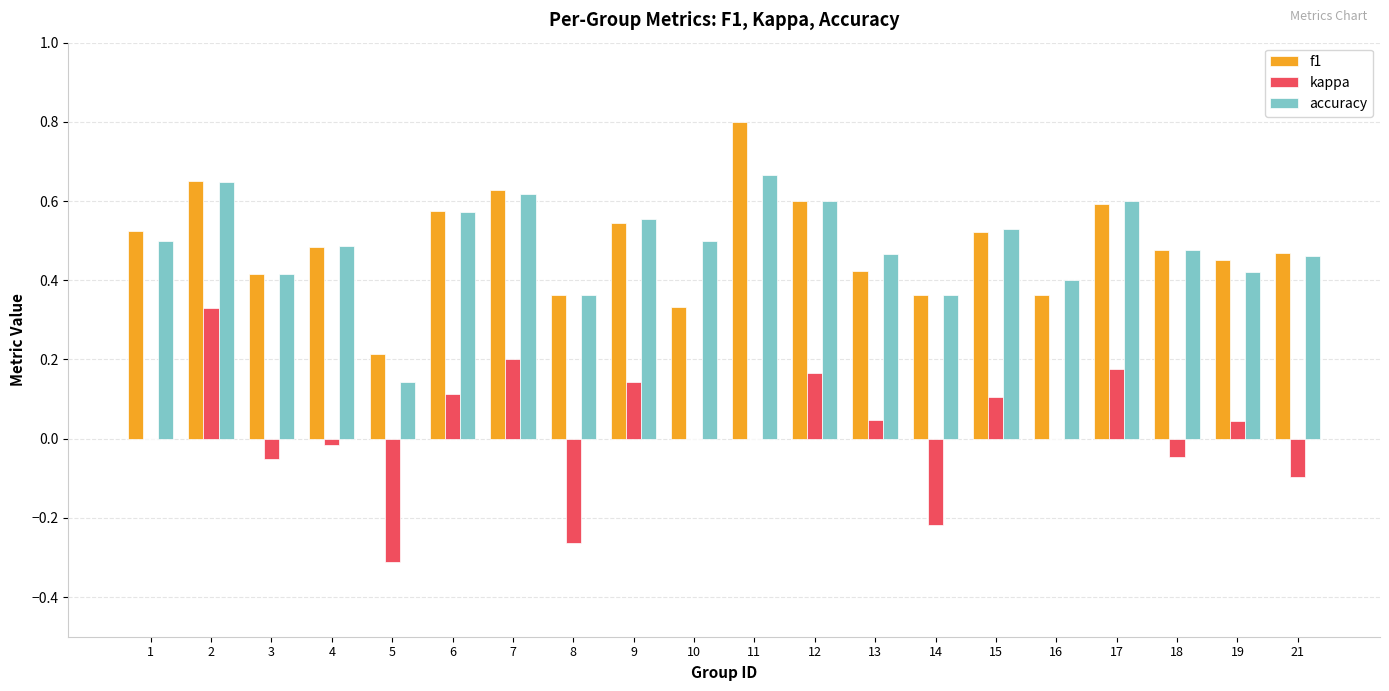

The kappa series shows -0.3 at 1. True or false?

False